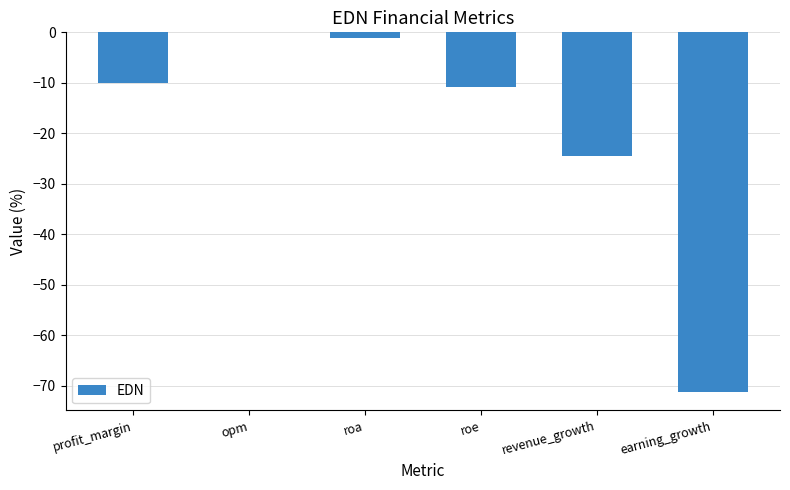

True or false: the data shows -24.4 at revenue_growth.

True